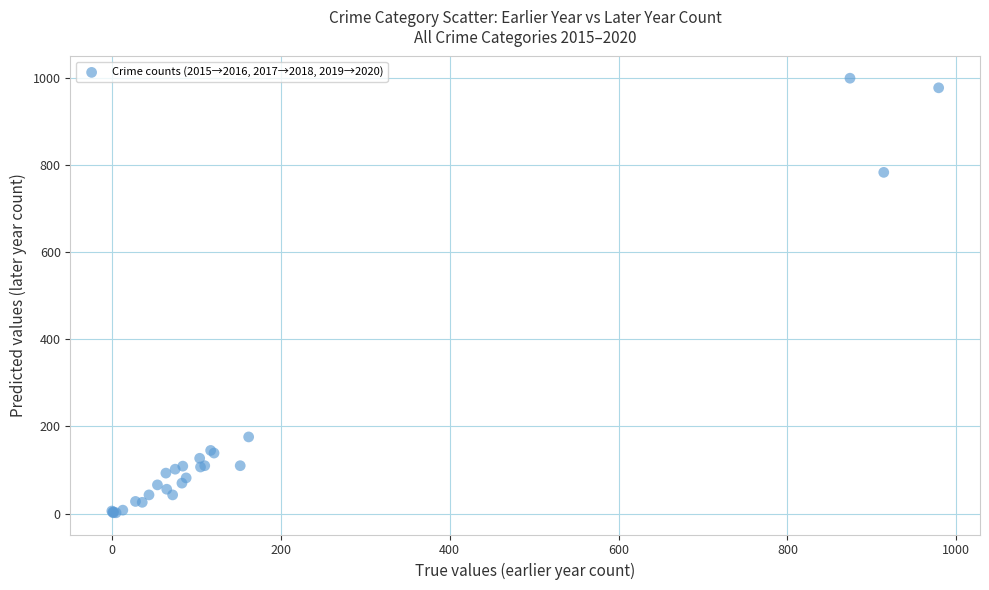

What Y value in the scatter plot is closest to 500?

783